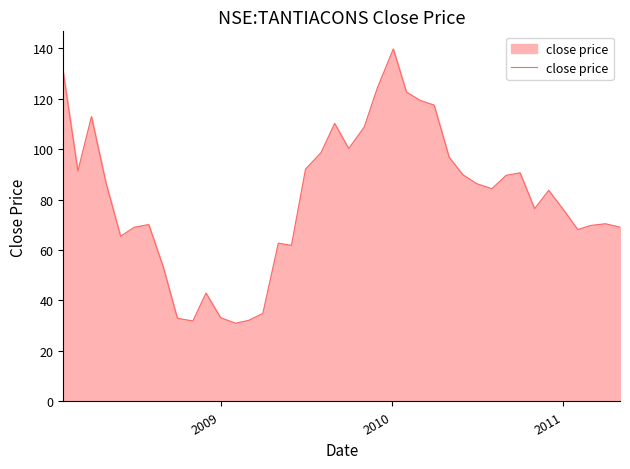

What is the maximum value shown in the chart?

139.6